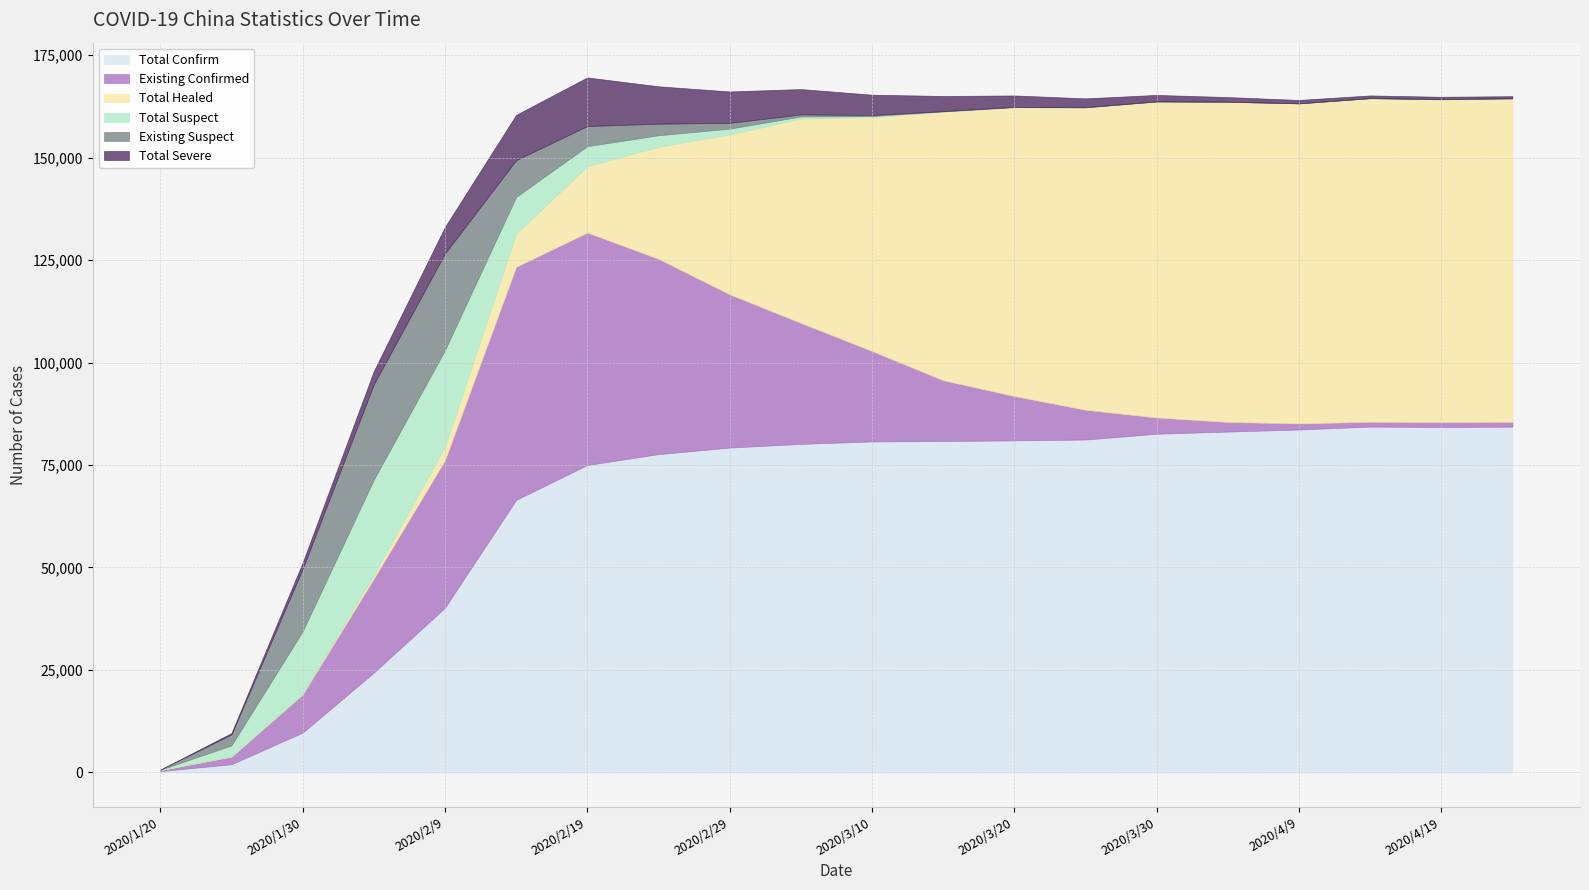

How many lines are shown in the chart?

6